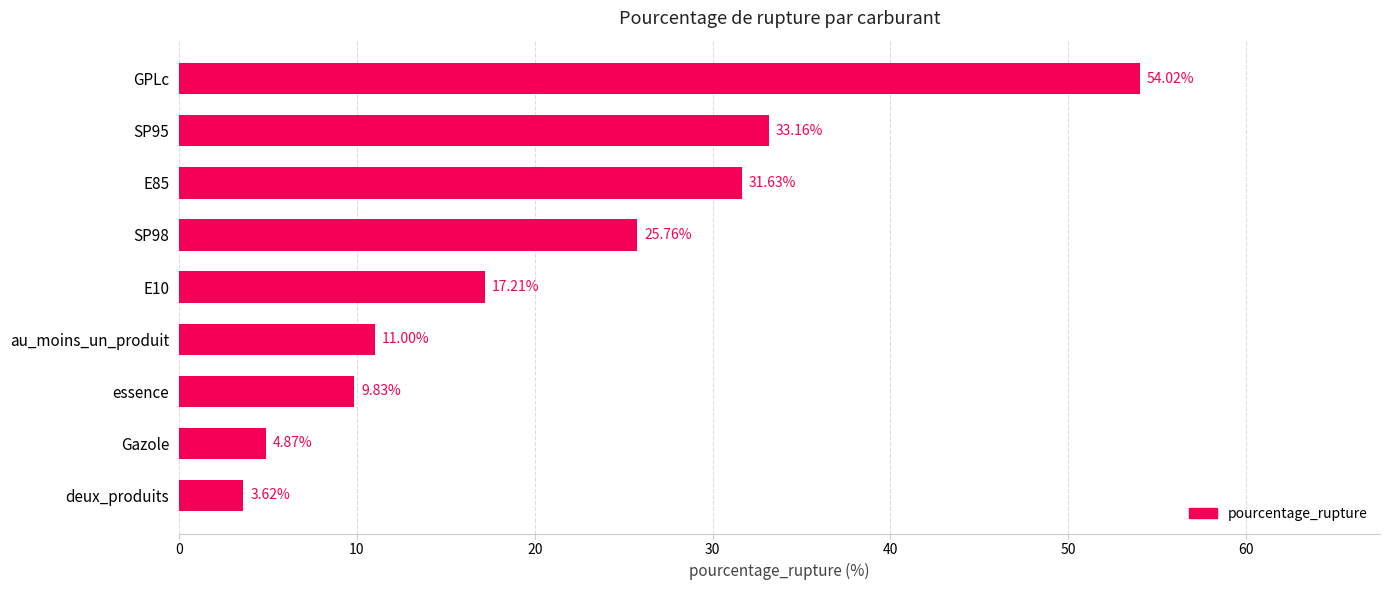

At which label is the value closest to 28?

SP98